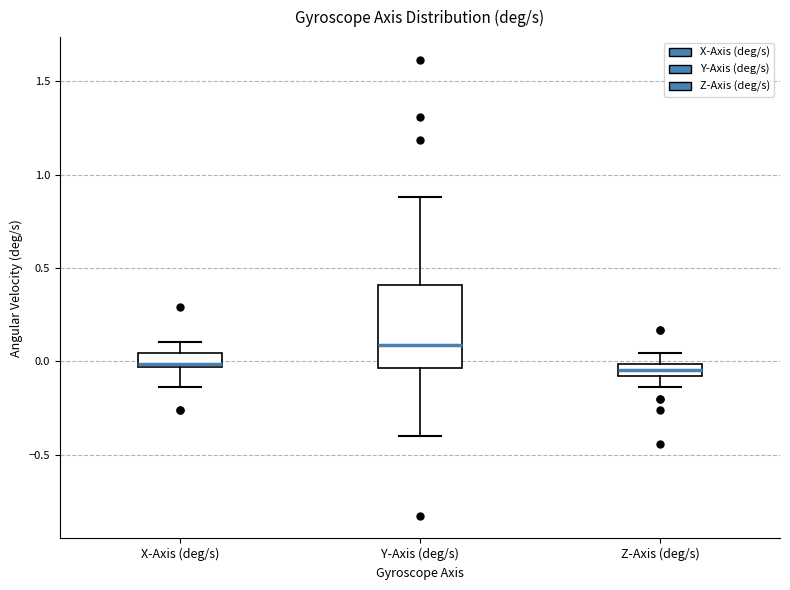

Which box is the tallest, from its lower edge to its upper edge?

Y-Axis (deg/s)